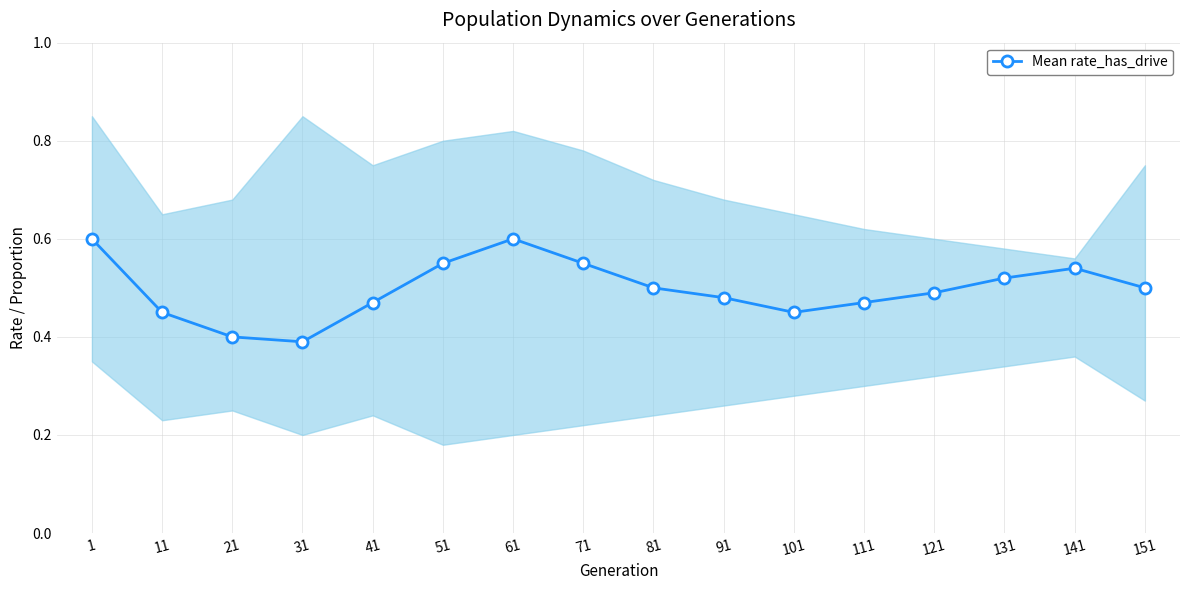

How many lines are shown in the chart?

1